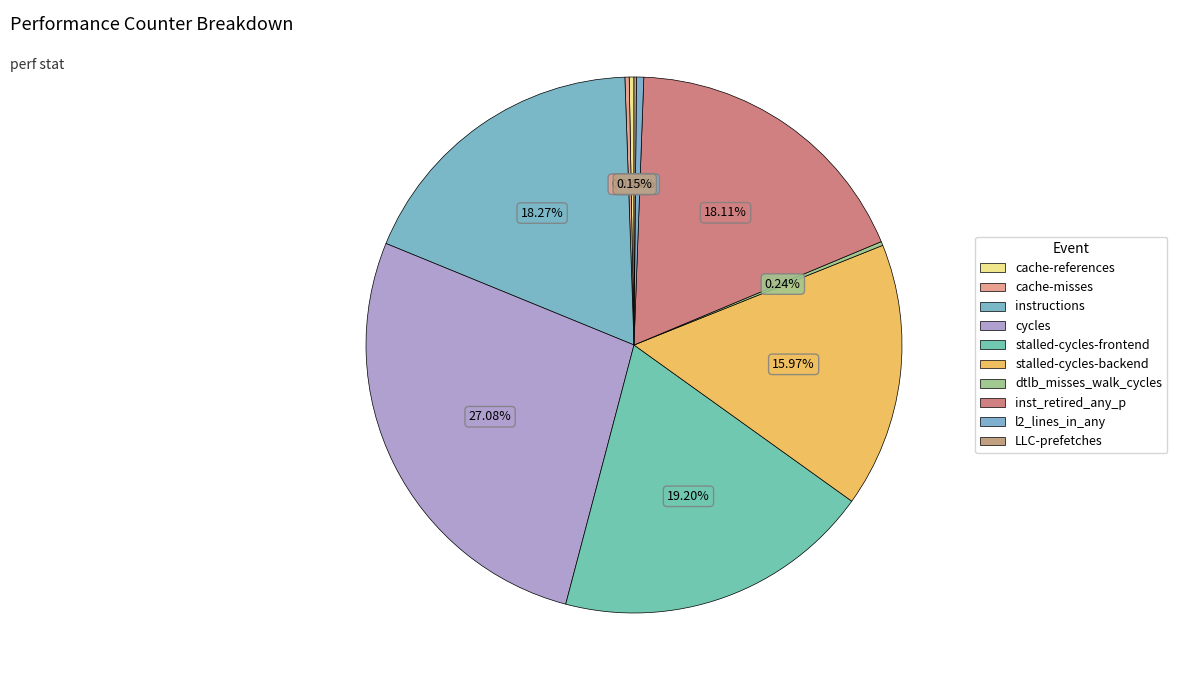

Do inst_retired_any_p and LLC-prefetches together represent more than half of the pie?

No